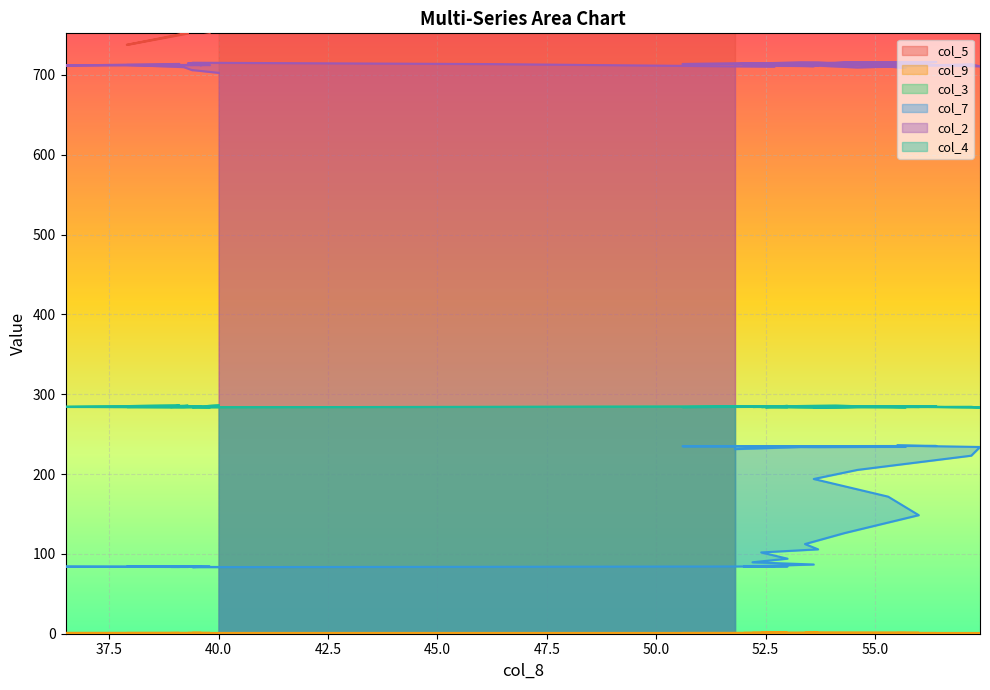

What value does the col_4 series have at 53.0?

285.3